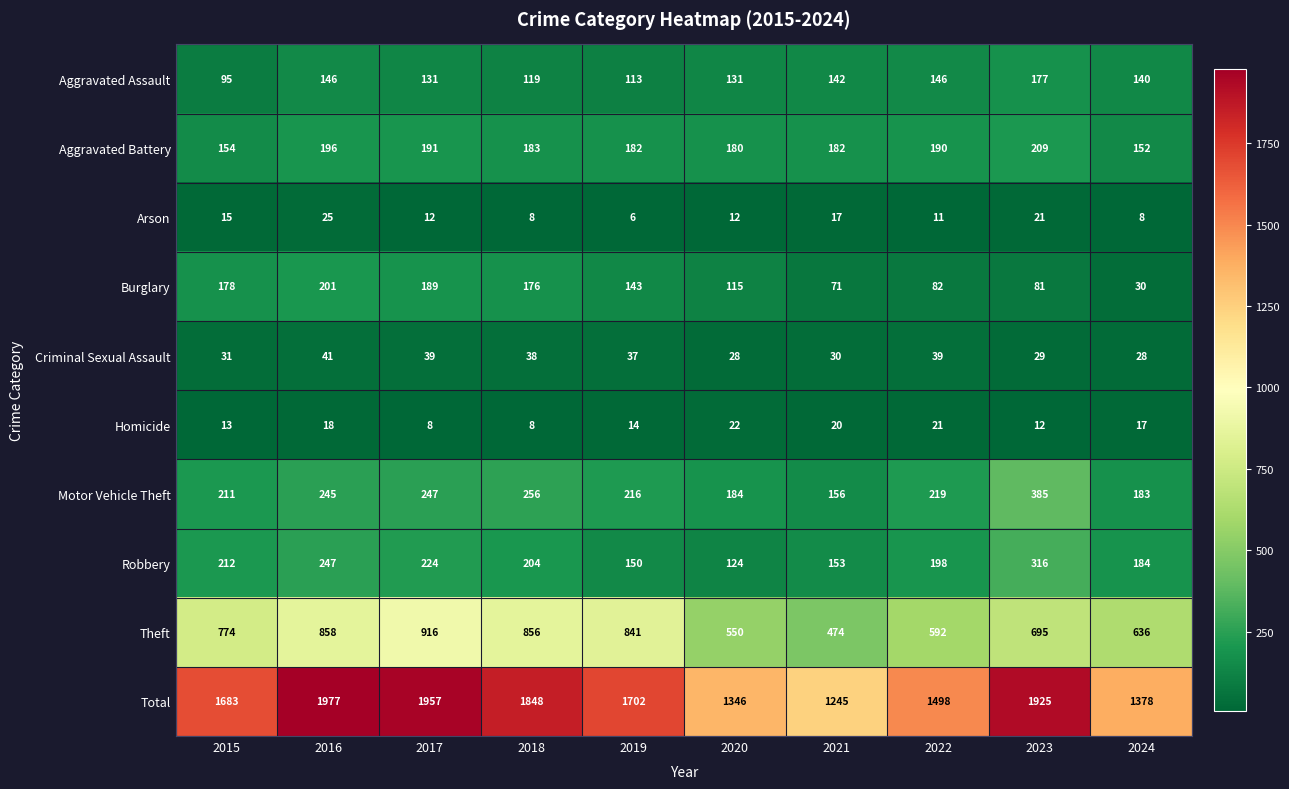

Is it true that Aggravated Assault equals 95 at 2015?

True